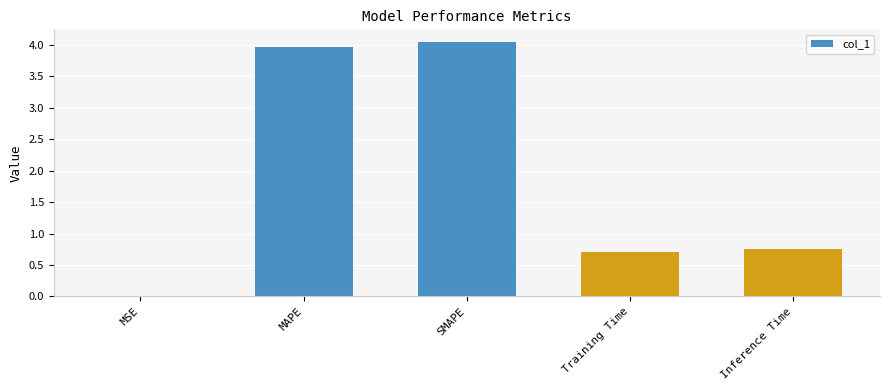

What is the change in value from SMAPE to Training Time?

-3.3